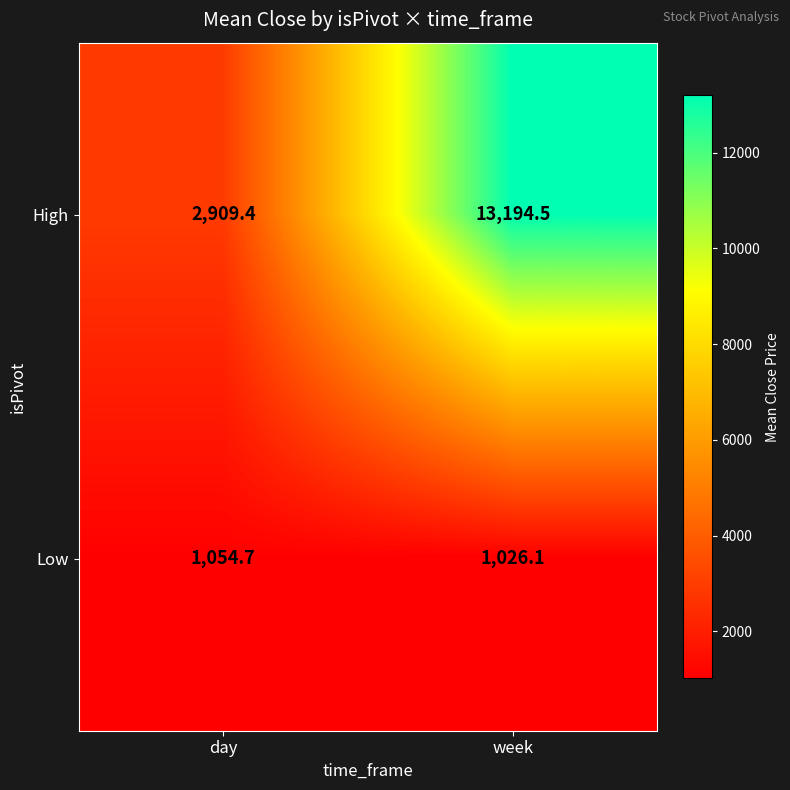

What is the sum of all Low values?

2080.8